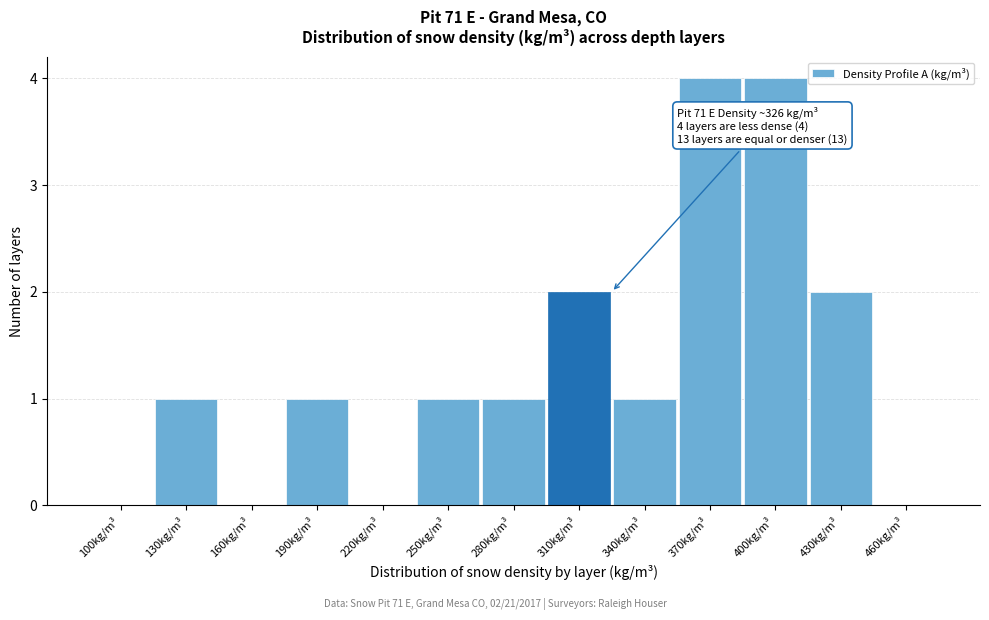

Reading right to left, list all the values displayed in this chart.

460kg/m³=0	430kg/m³=2	400kg/m³=4	370kg/m³=4	340kg/m³=1	310kg/m³=2	280kg/m³=1	250kg/m³=1	220kg/m³=0	190kg/m³=1	160kg/m³=0	130kg/m³=1	100kg/m³=0